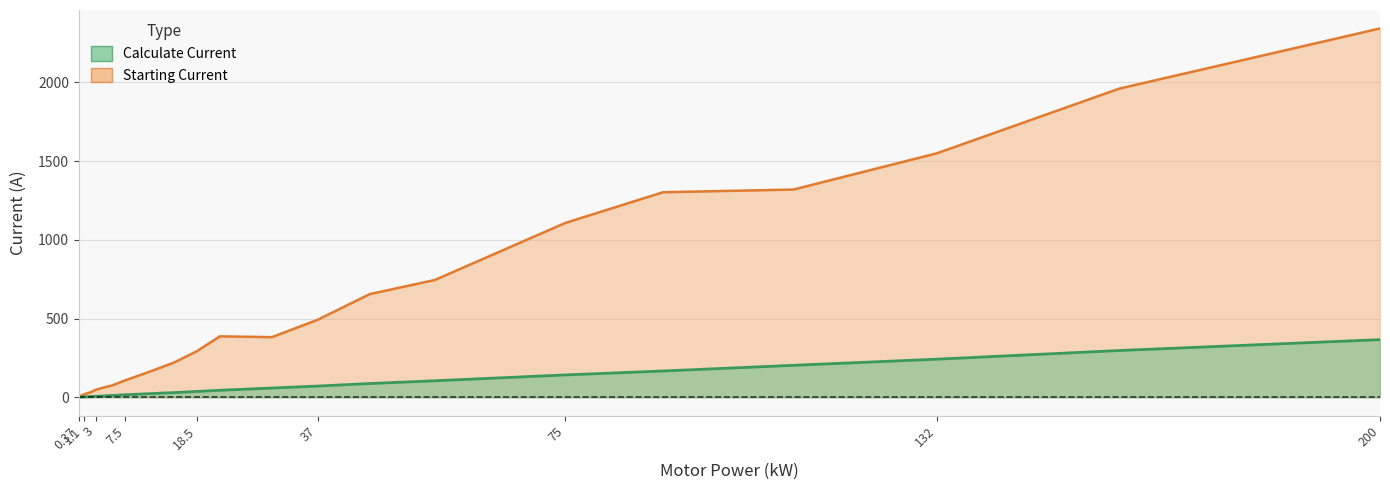

True or false: Starting Current has more than 1 points higher than both neighbors.

False